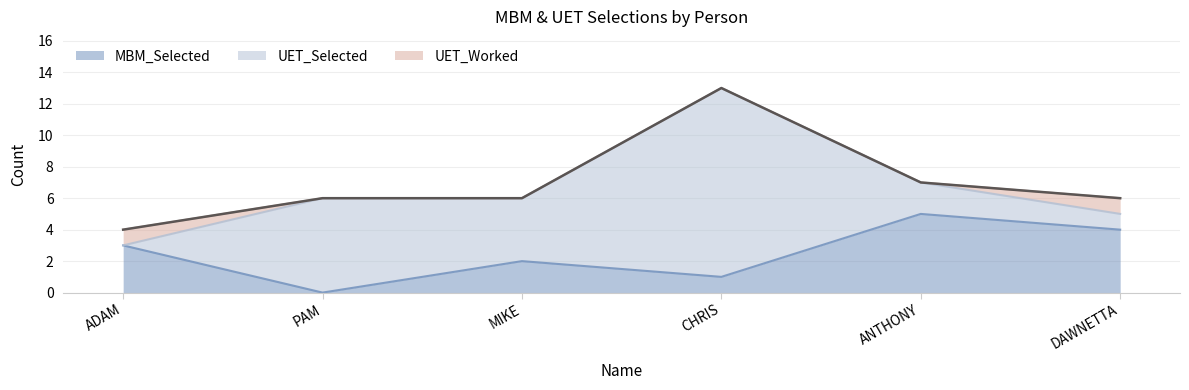

How many data points in UET_Selected are less than 4?

3